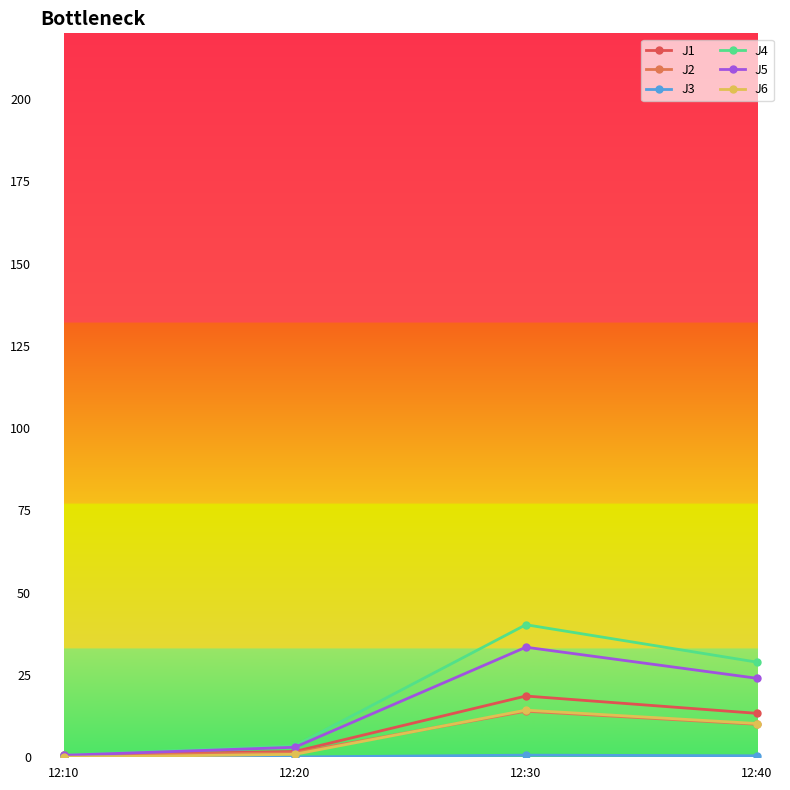

What is the difference between the J5 values at 12:40 and 12:30?

9.4